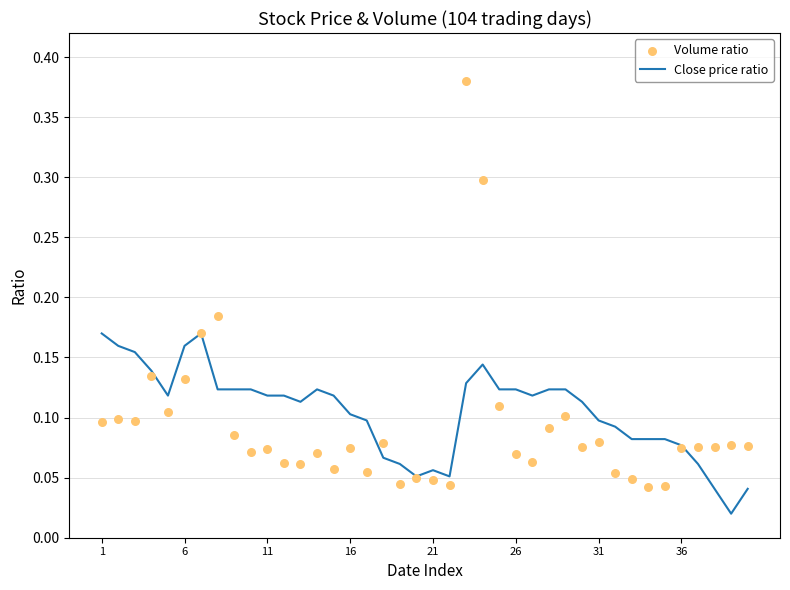

Which series reaches the maximum Y coordinate?

Volume ratio